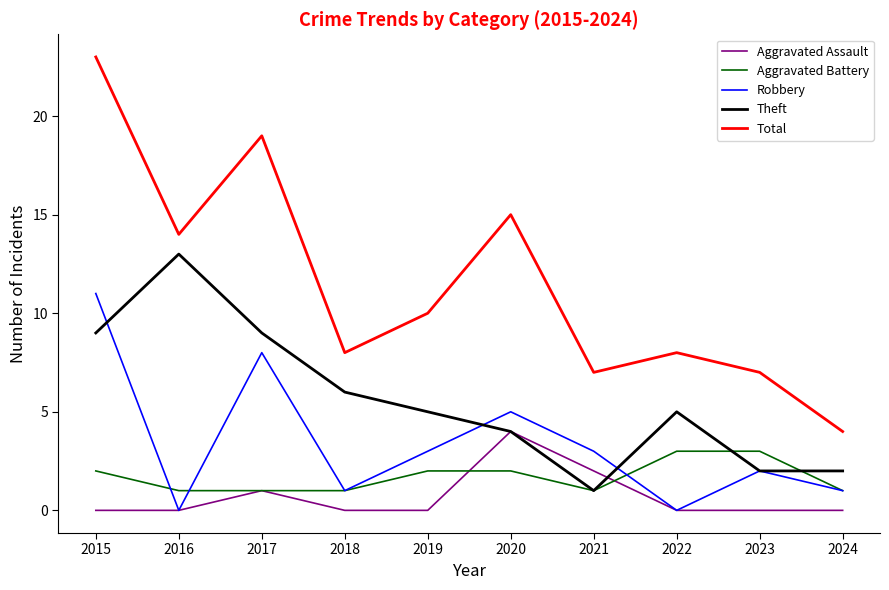

What is the maximum value shown in the chart?

23